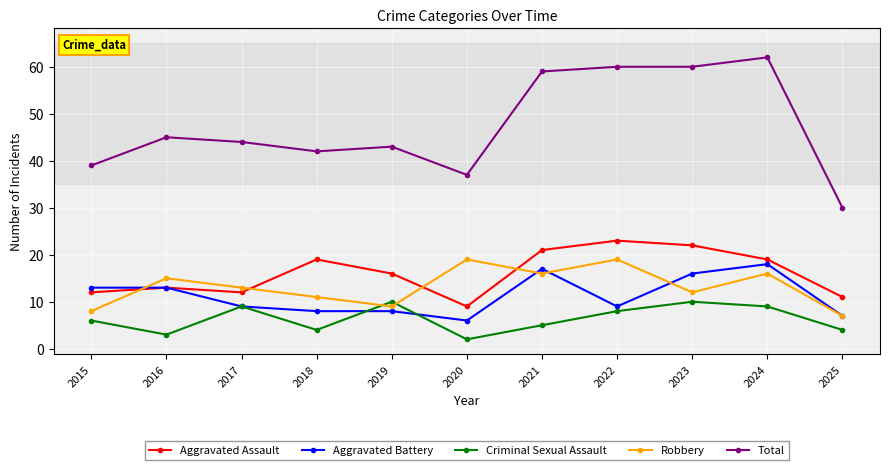

In Aggravated Assault, how many points are lower than both neighbors (excluding endpoints)?

2